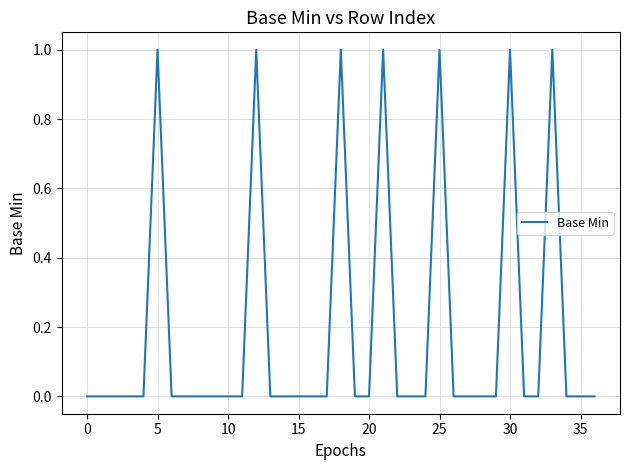

Count the values in the range 0 to 1.

37